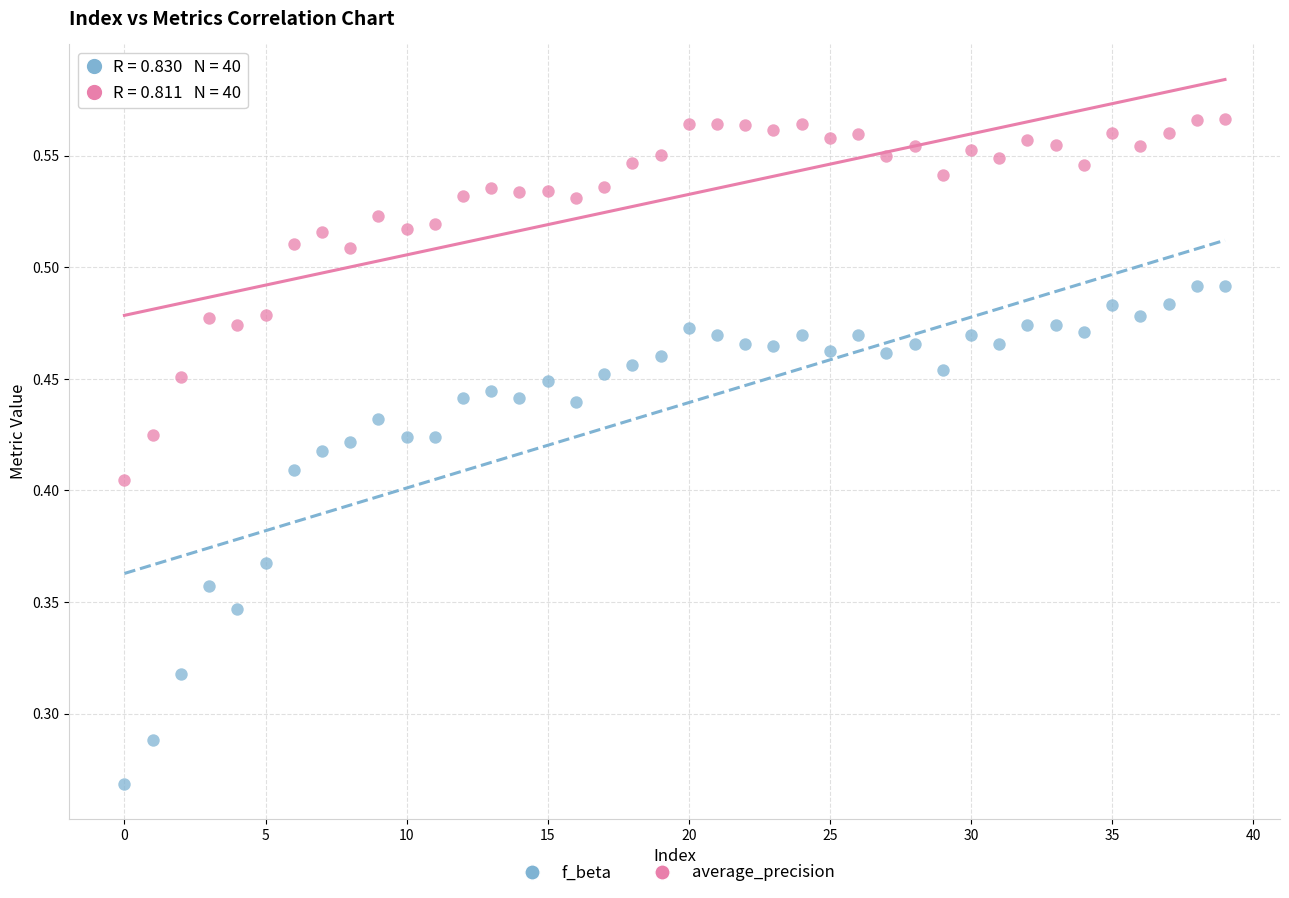

Which series contains the lowest Y value?

f_beta